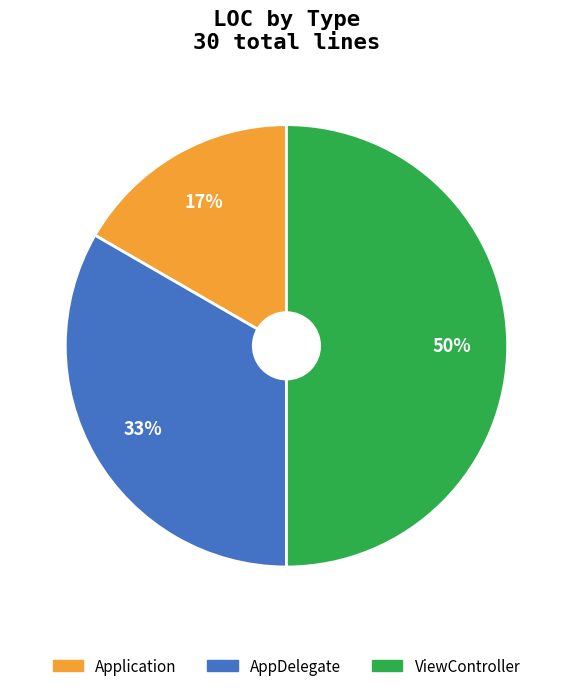

Between Application and ViewController, which is larger?

ViewController